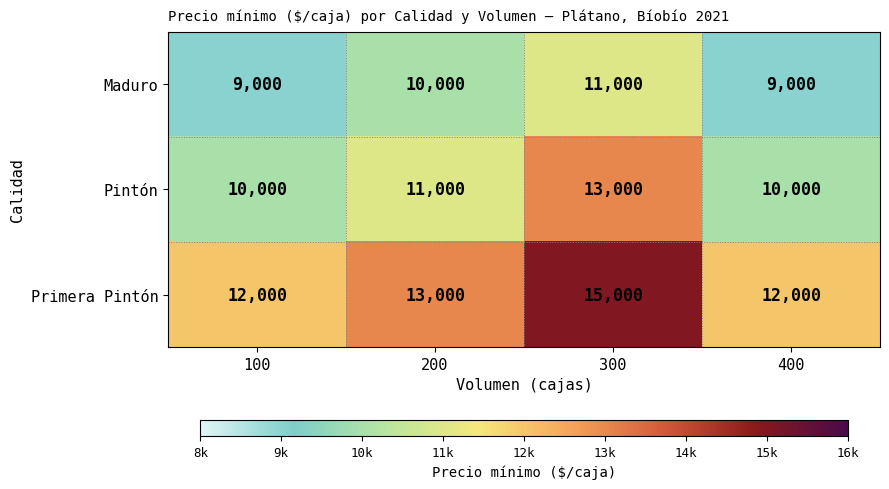

Which category has the highest value across all series?

300